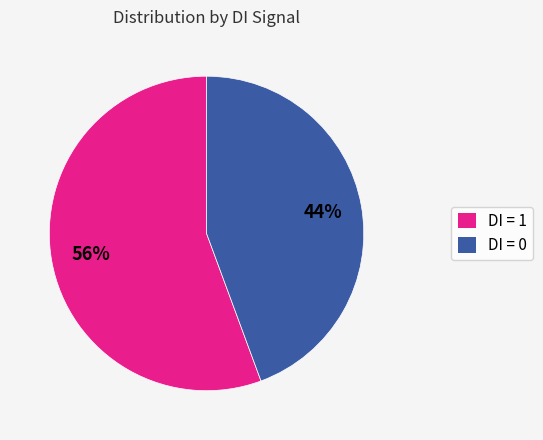

Which category has the smallest portion of the pie?

DI = 0